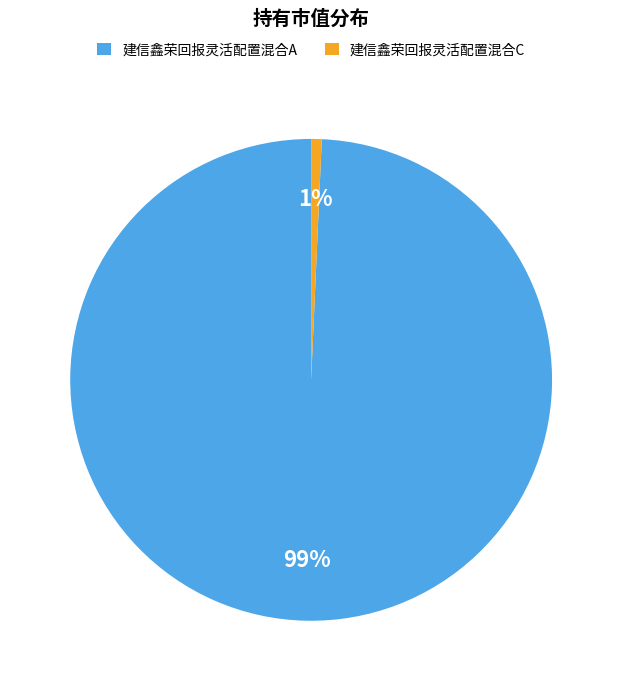

Do 建信鑫荣回报灵活配置混合C and 建信鑫荣回报灵活配置混合A together represent more than half of the pie?

Yes